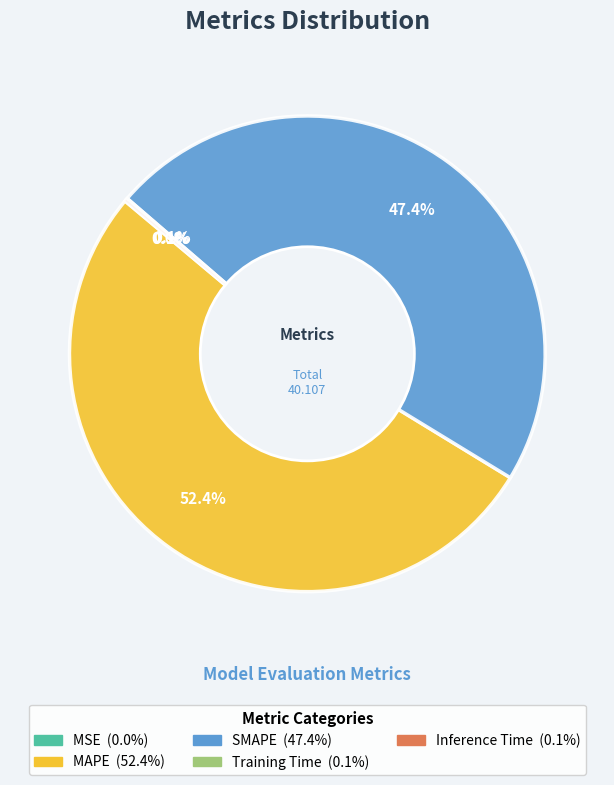

Which slice is the largest?

MAPE